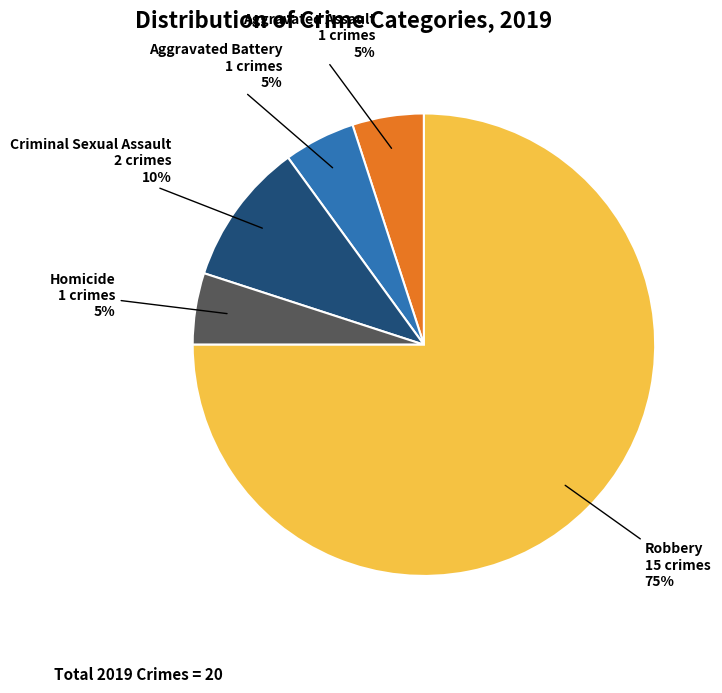

Does any single category account for the majority?

Yes